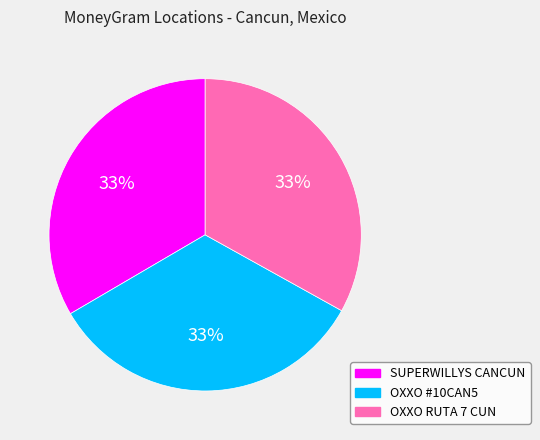

To the nearest percent, what is the average slice percentage?

33%